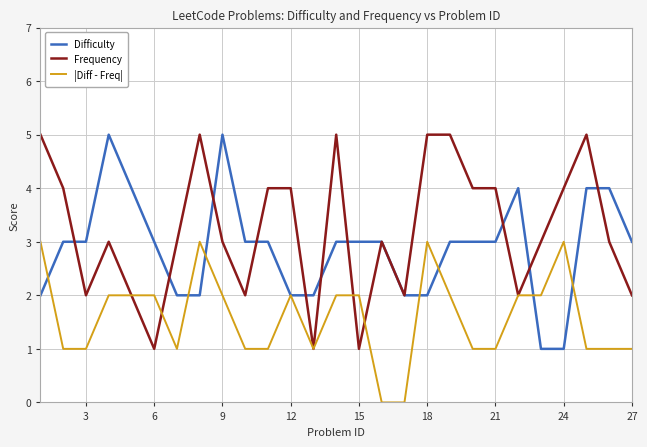

How many series are shown in this chart?

3